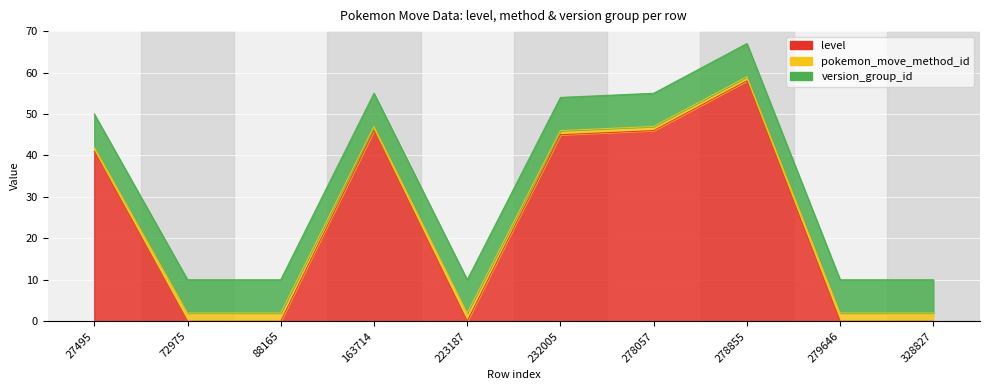

Which has a higher value, 232005 or 328827?

232005